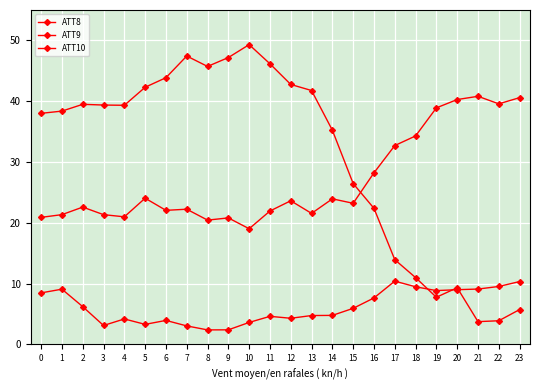

What is the average value of the ATT9 series?

26.9